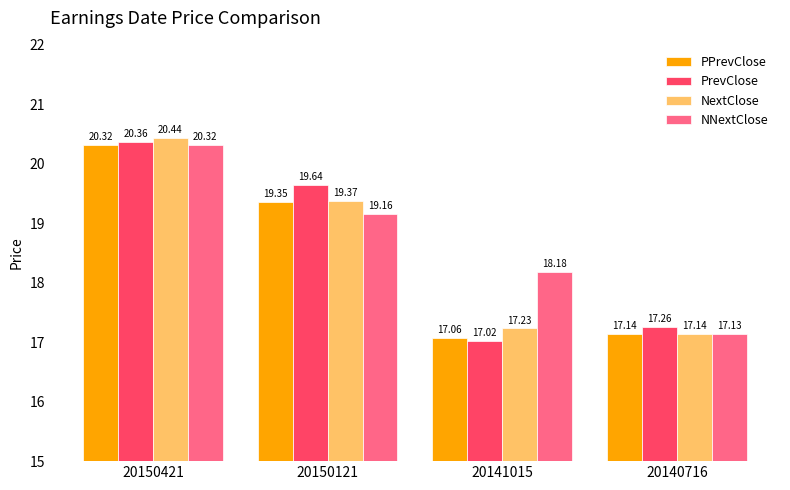

Reading right to left, extract all data points from this chart.

PPrevClose: 17.1	17.1	19.4	20.3
PrevClose: 17.3	17.0	19.6	20.4
NextClose: 17.1	17.2	19.4	20.4
NNextClose: 17.1	18.2	19.2	20.3